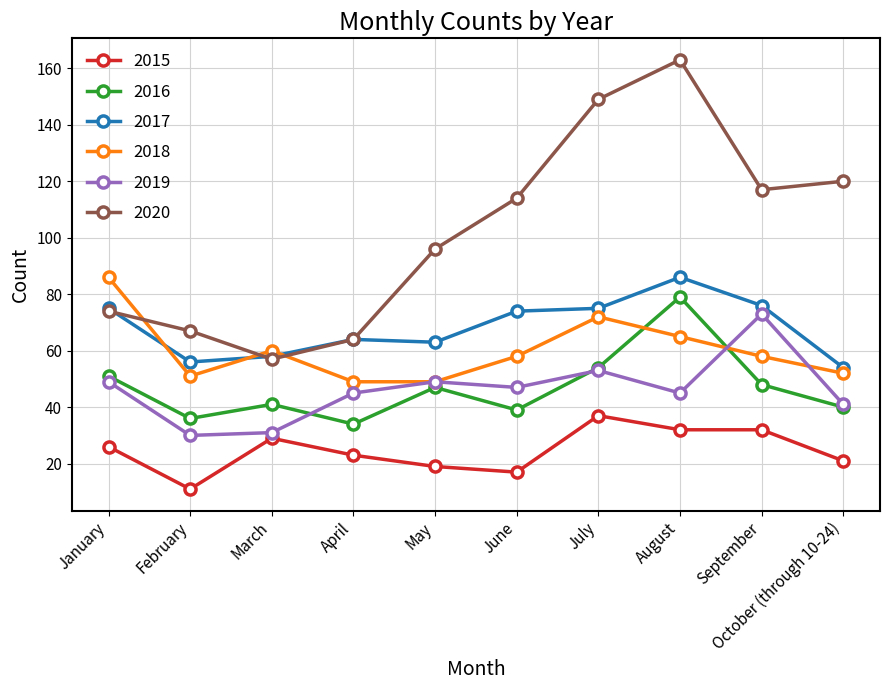

What are all the series names shown in the legend?

2015, 2016, 2017, 2018, 2019, 2020